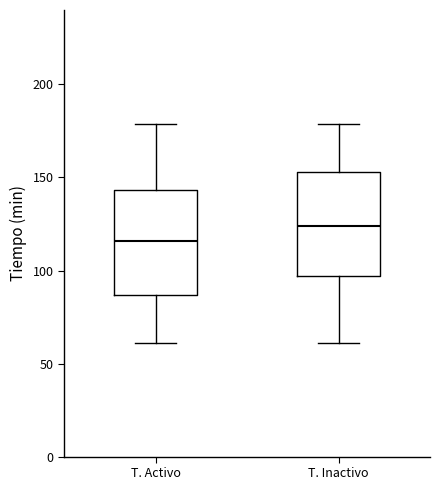

Reading left to right, read every box against the y-axis: the position of its median line, the range the box covers, and the ends of its whiskers. The values are not printed on the chart, so give them approximately, as read against the axis.

T. Activo: median 115, box 85 to 145, whiskers 60 to 180
T. Inactivo: median 125, box 95 to 155, whiskers 60 to 180